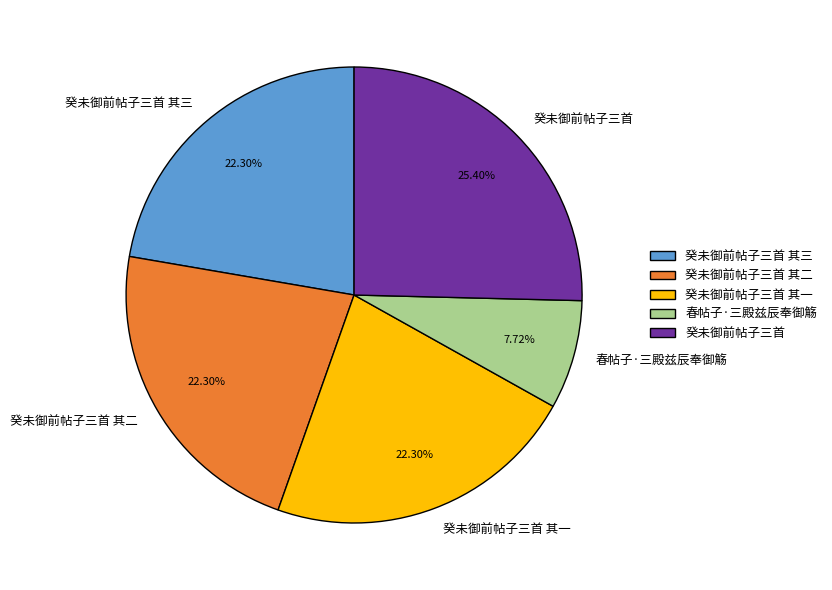

How much of the chart is everything except 春帖子·三殿兹辰奉御觞?

92.3%